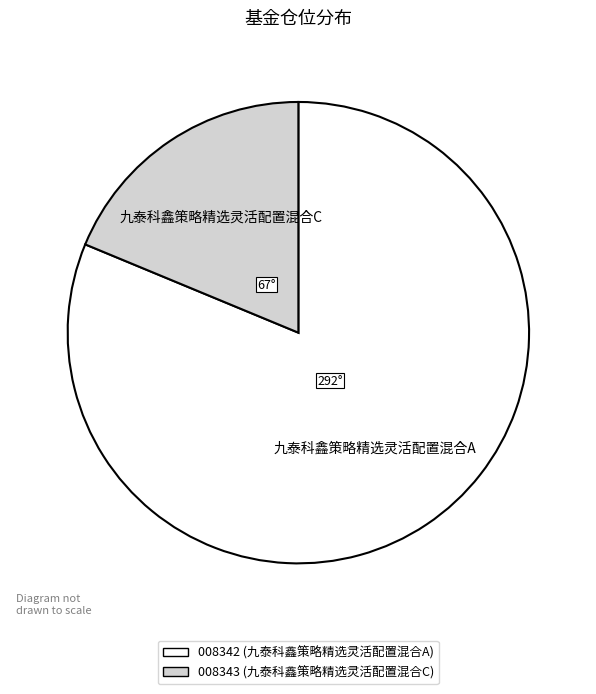

Is there any slice that represents more than half of the pie?

Yes